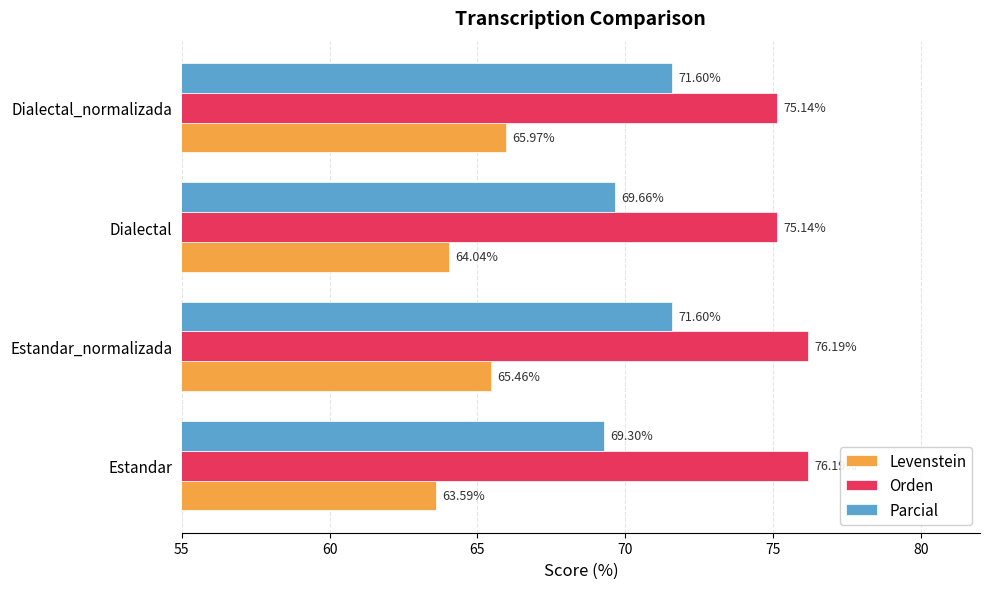

Rank the series by their maximum value, from lowest to highest.

Levenstein, Parcial, Orden